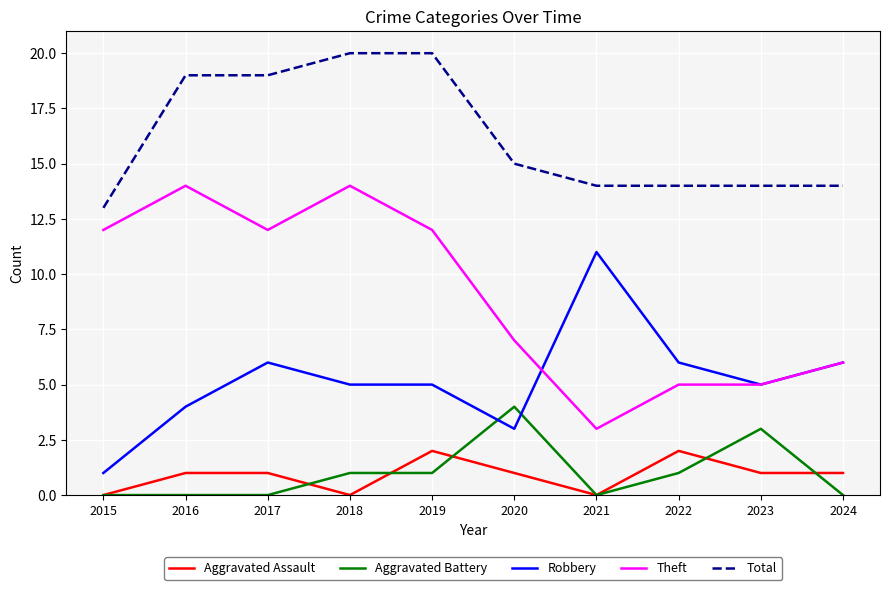

What is the sum of all Theft values?

90